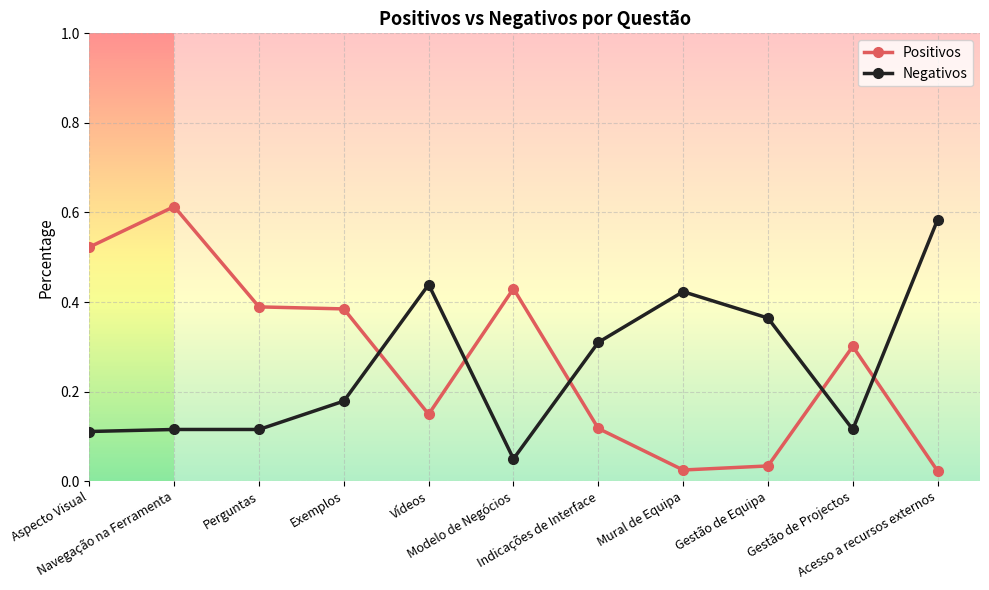

What are all the series names shown in the legend?

Positivos, Negativos